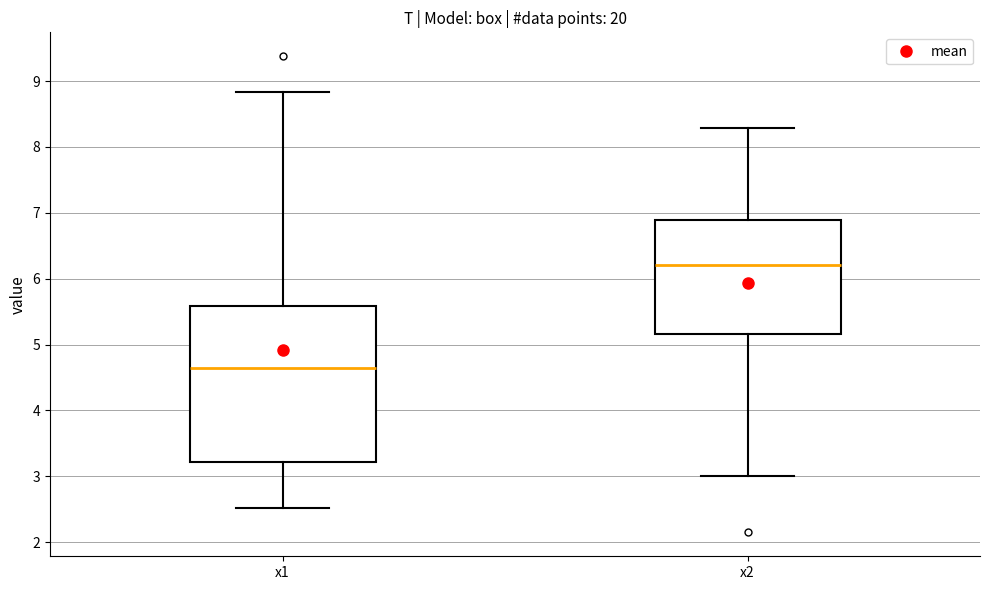

Which box has the highest median line?

x2